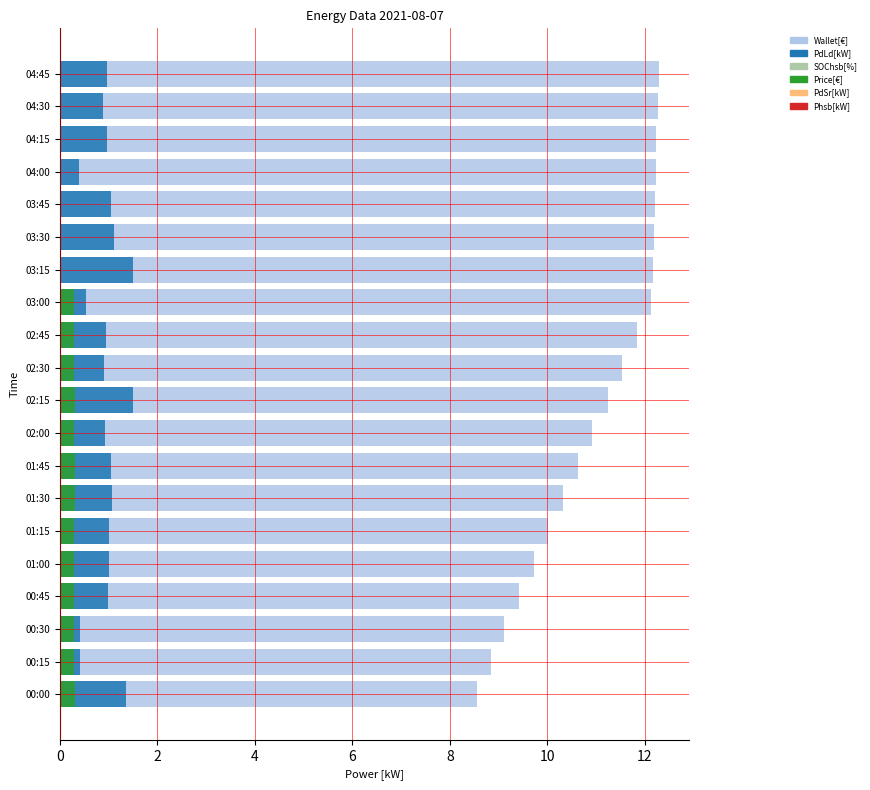

What is the sum of all Phsb[kW] values?

16.0